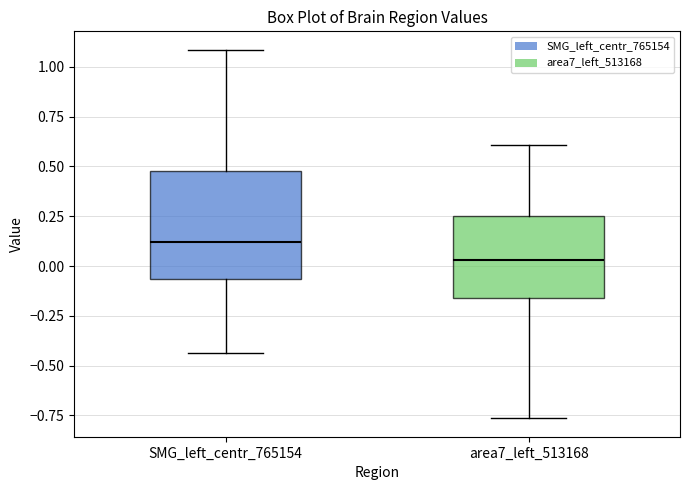

Reading left to right, read every box against the y-axis: the position of its median line, the range the box covers, and the ends of its whiskers. The values are not printed on the chart, so give them approximately, as read against the axis.

SMG_left_centr_765154: median 0.10, box -0.05 to 0.50, whiskers -0.45 to 1.10
area7_left_513168: median 0.05, box -0.15 to 0.25, whiskers -0.75 to 0.60